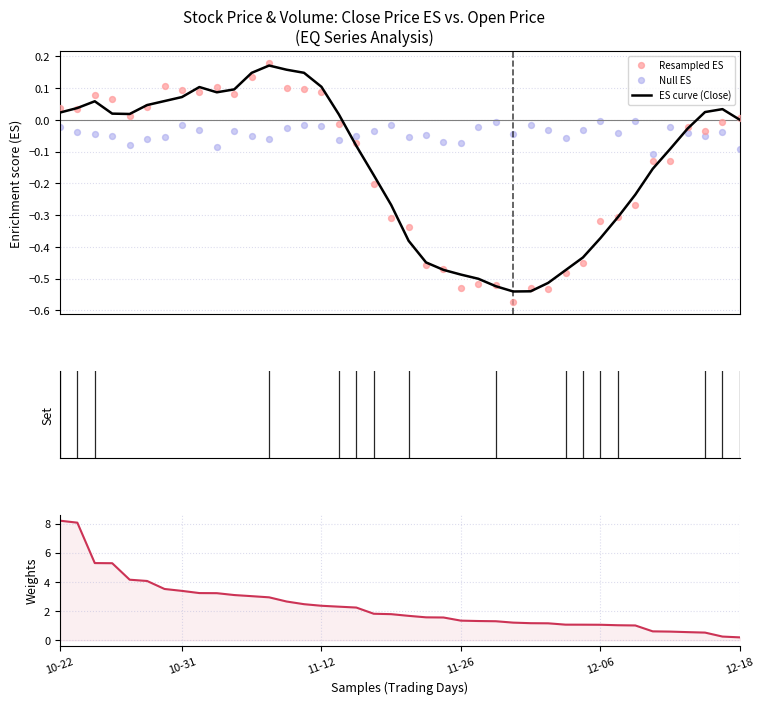

At which category is the sum across all series the highest?

10-22